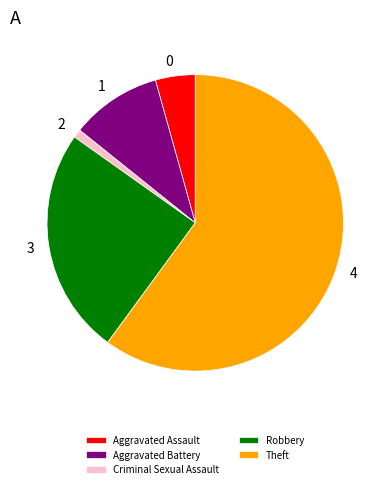

True or false: Theft accounts for 60% of the total.

True